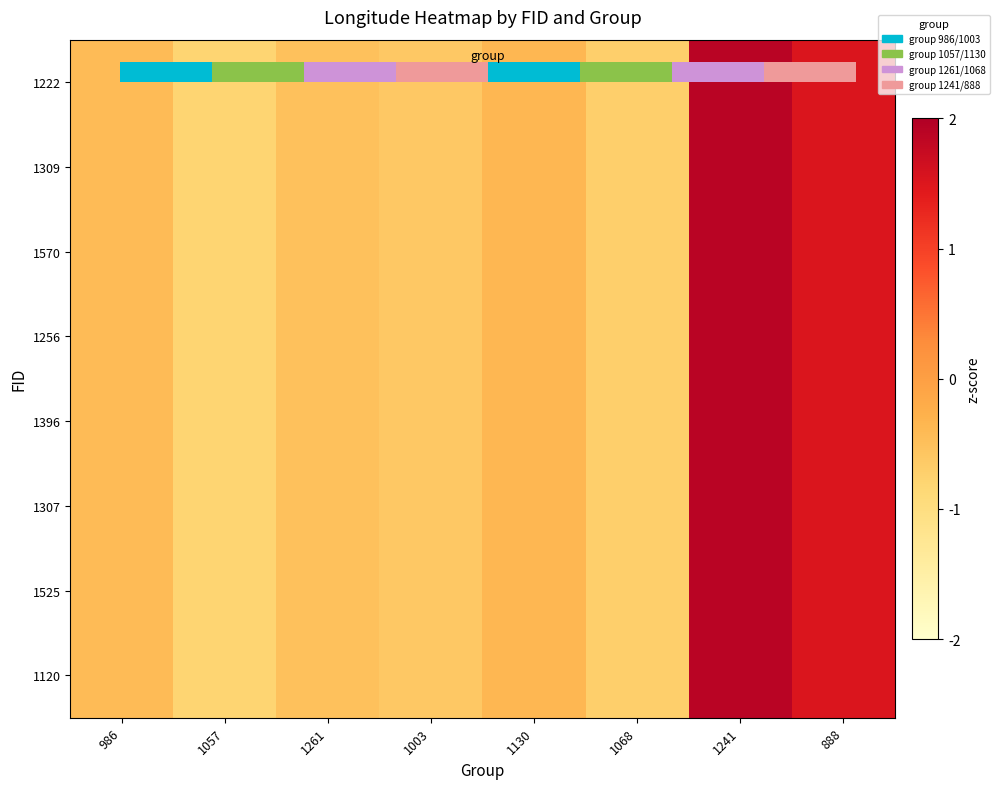

How many negative values does the 1570 series have?

6